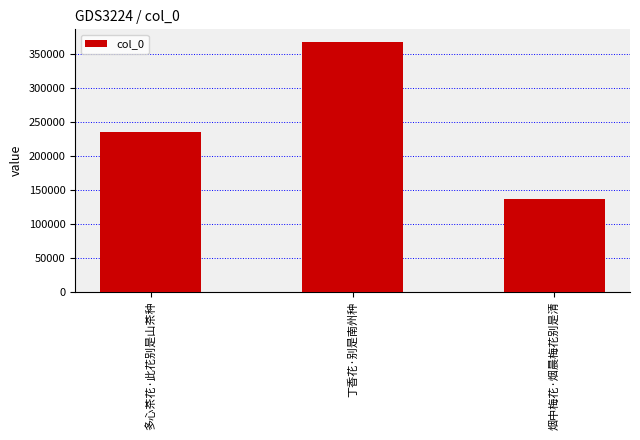

Read the value at 丁香花·别是南州种, to the nearest 10.

368050